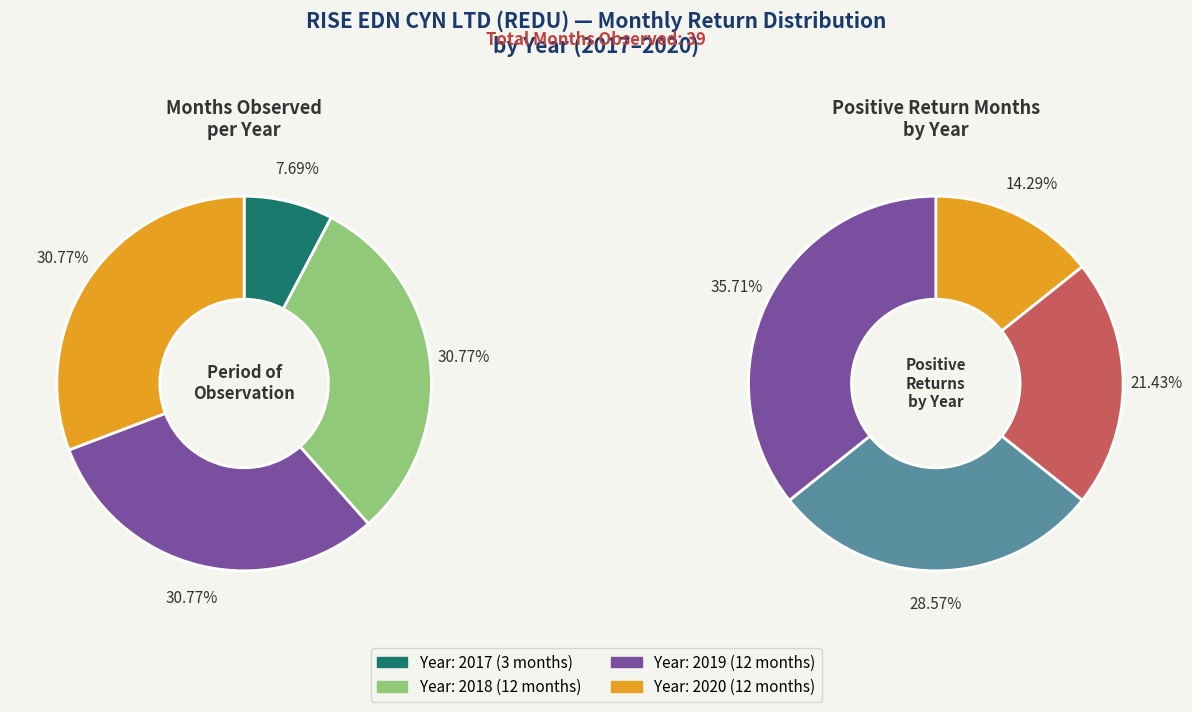

Rank the categories by value from highest to lowest.

2018, 2019, 2020, 2017